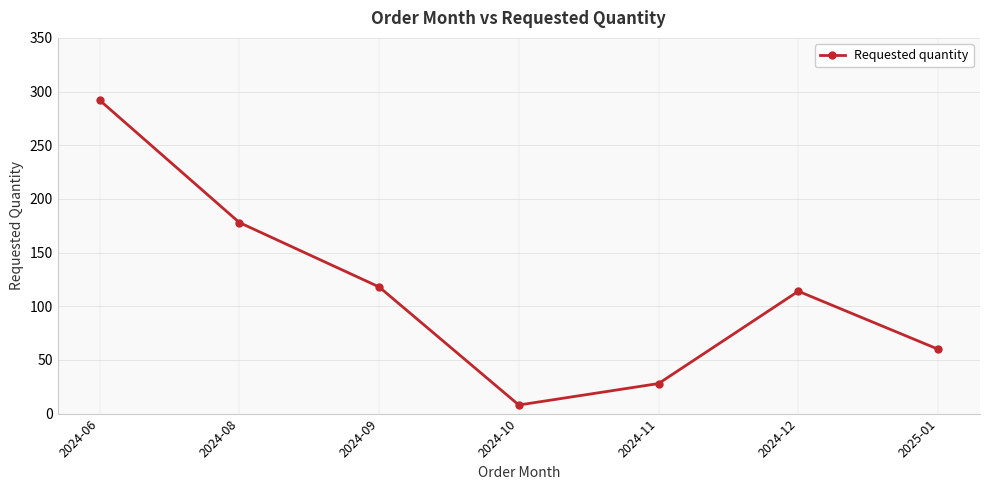

What is the label of the 4th point from the left?

2024-10